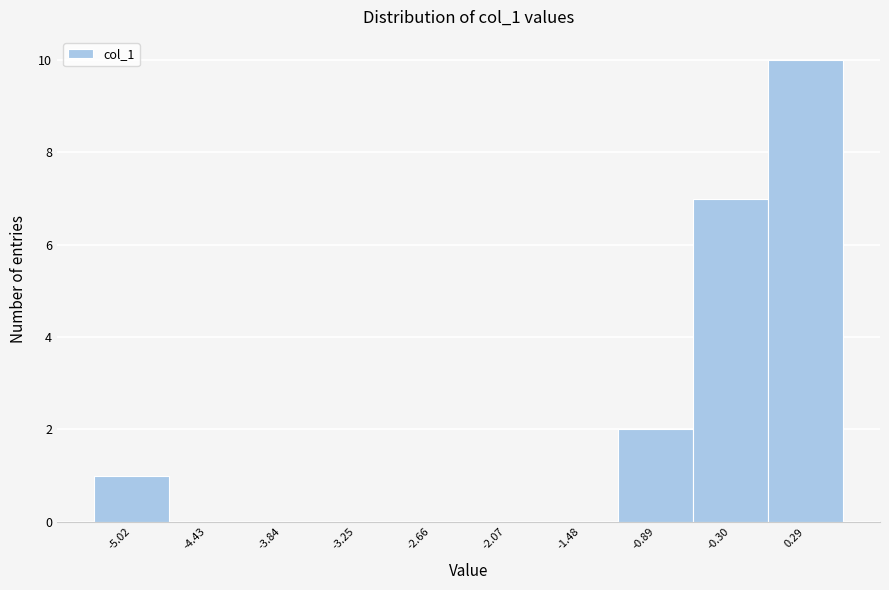

What is the height of the bar covering -5.3 to -4.7 on the x-axis? Neither the bar edges nor the heights are printed on the chart, so give them approximately, as read against the axes.

1